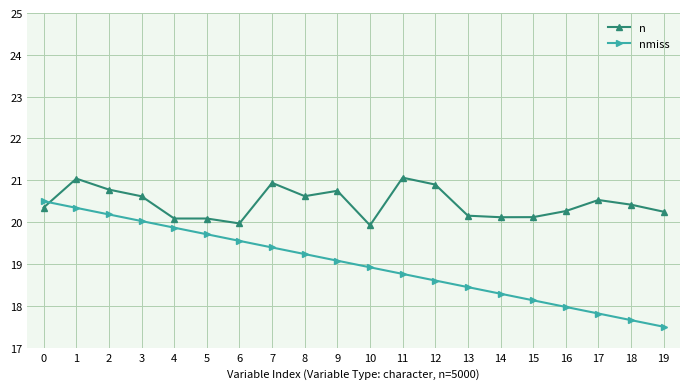

Where do nmiss and n first cross each other?

0 and 1